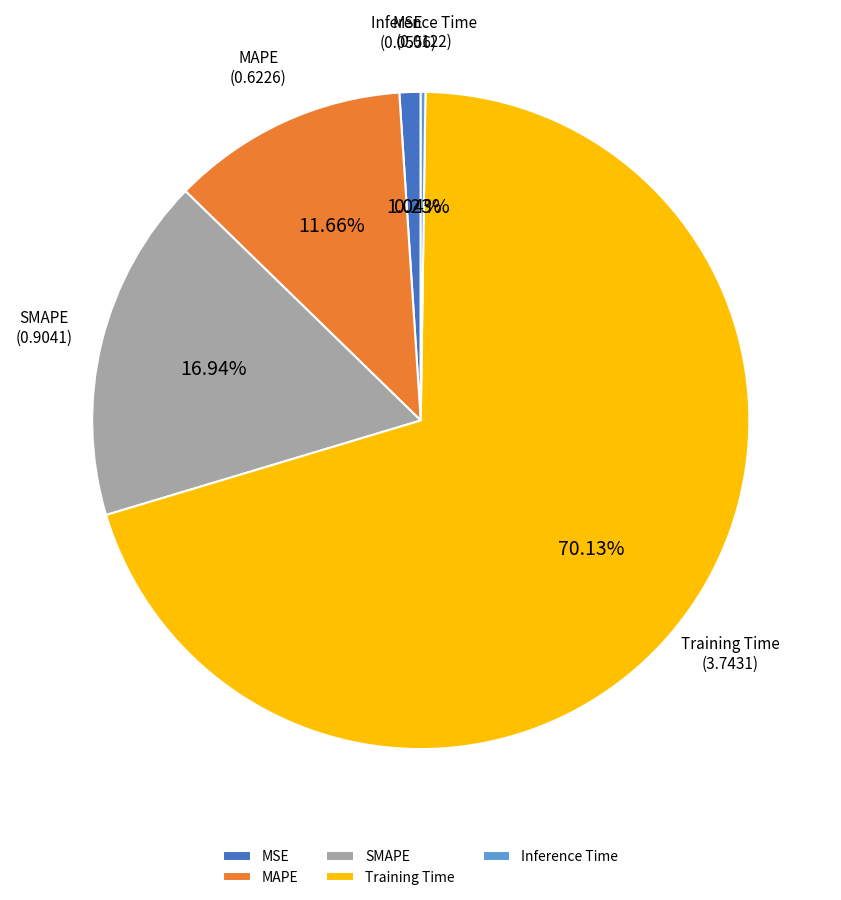

Which category has the biggest portion of the pie?

Training Time